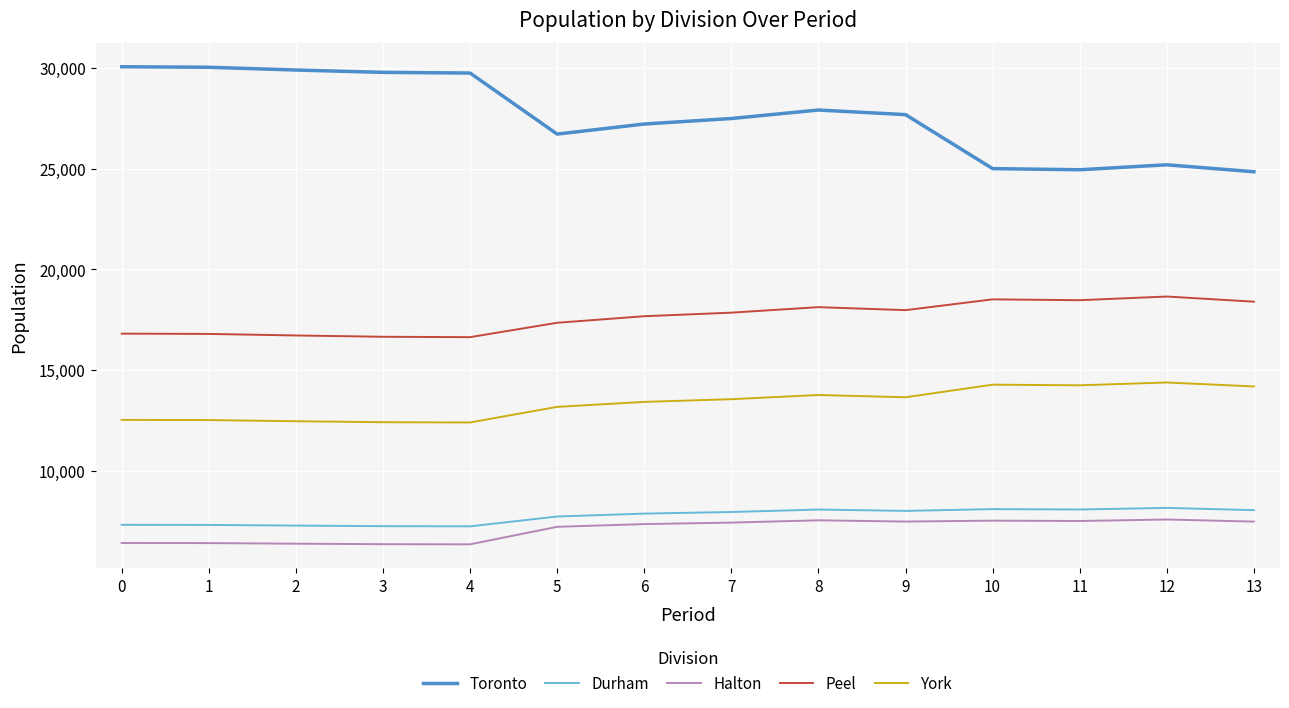

Which series changed the most between 3 and 6?

Toronto